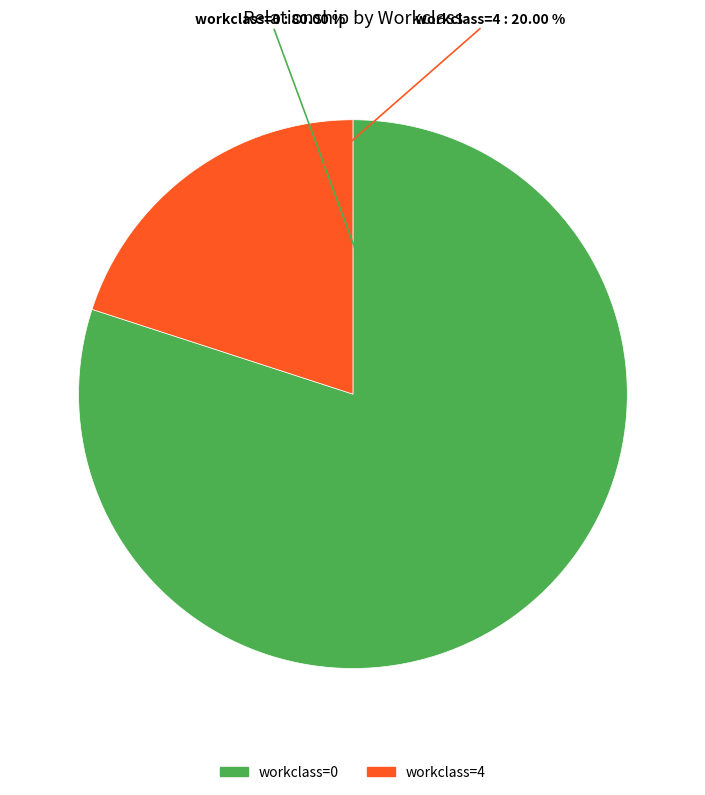

Is there a majority slice in this chart?

Yes